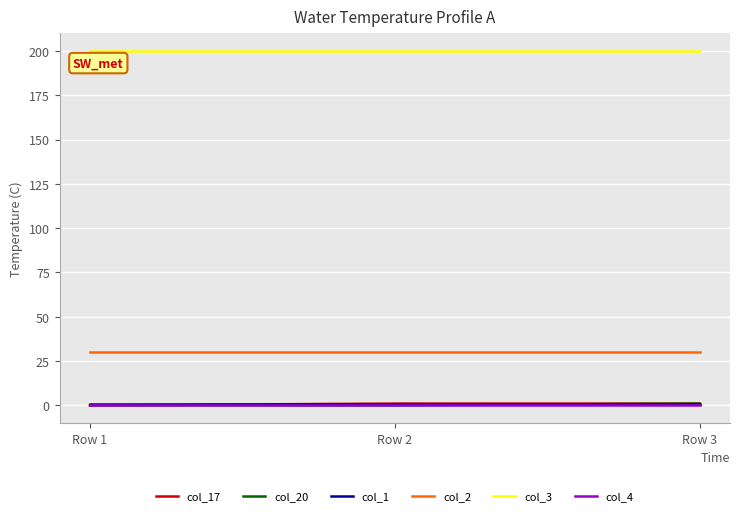

The value of col_20 at Row 3 is 1. True or false?

True